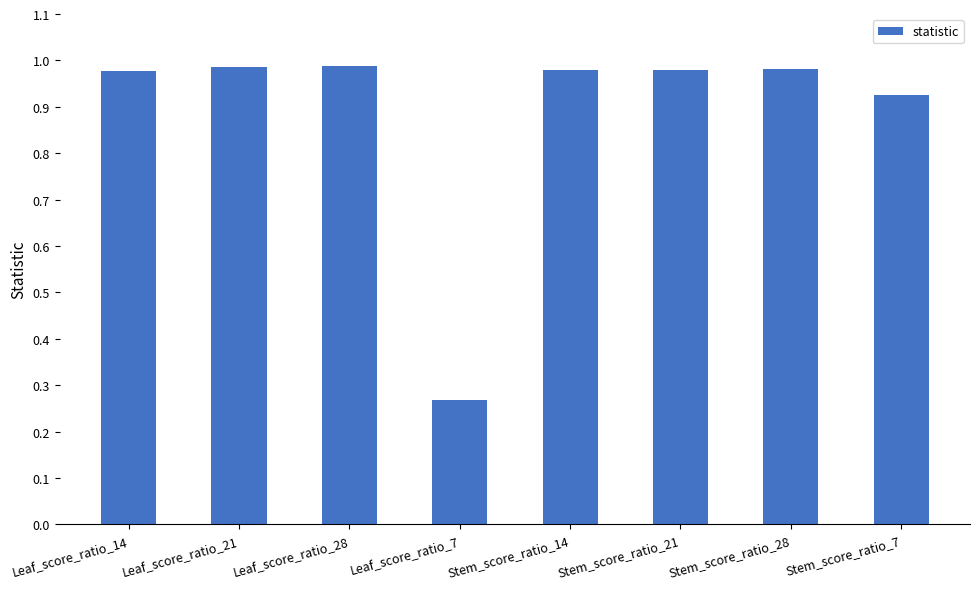

Are the bars horizontal?

No